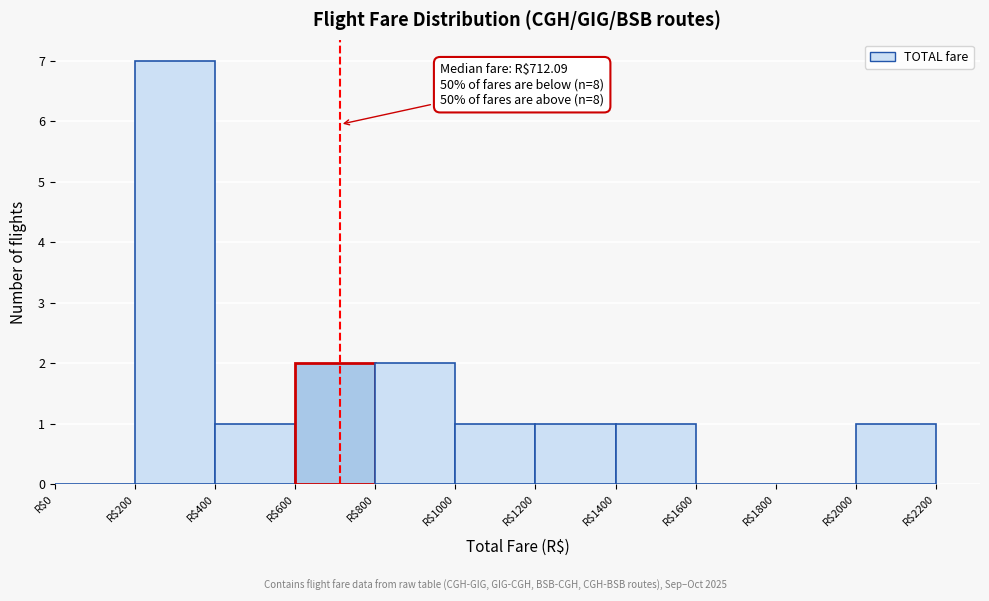

Over which range of the x-axis is the bar tallest?

200 to 400